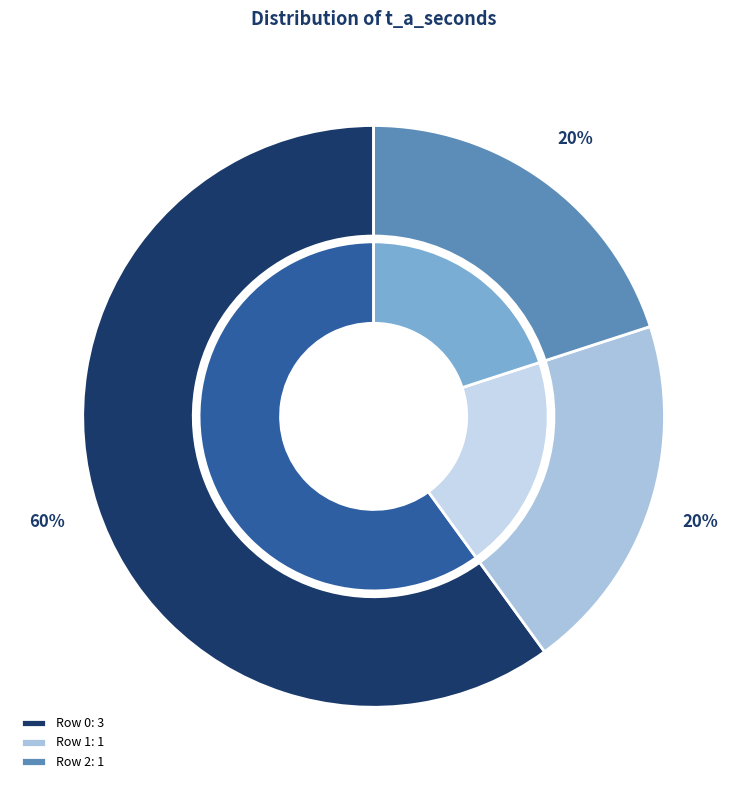

Does Row 0 account for over 50% of the chart?

Yes